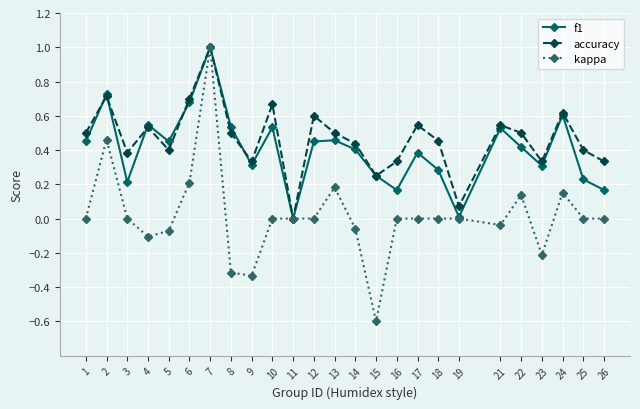

Which category has the lowest value in the kappa series?

15